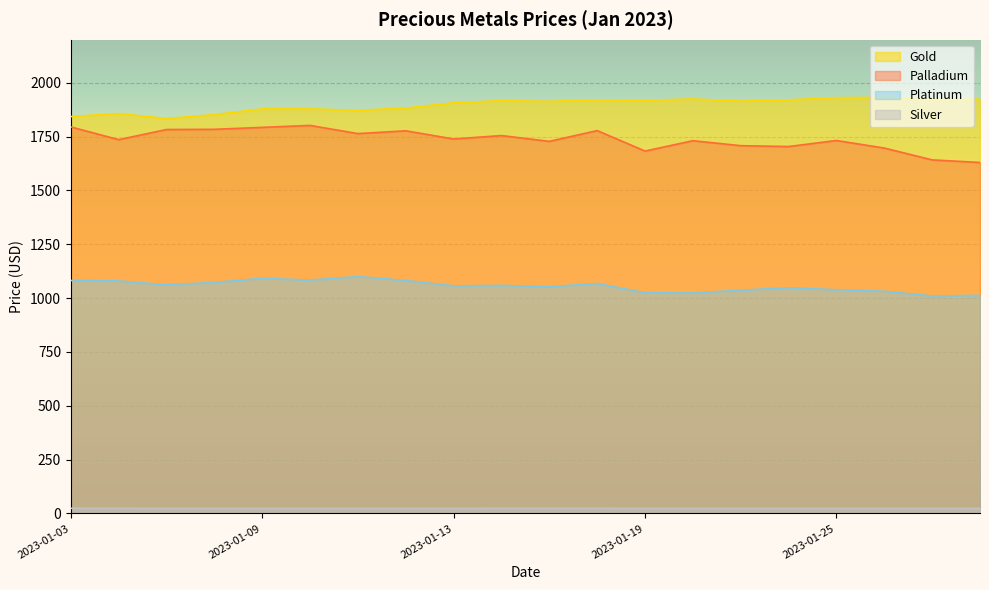

True or false: Platinum and Palladium intersect in this chart.

False